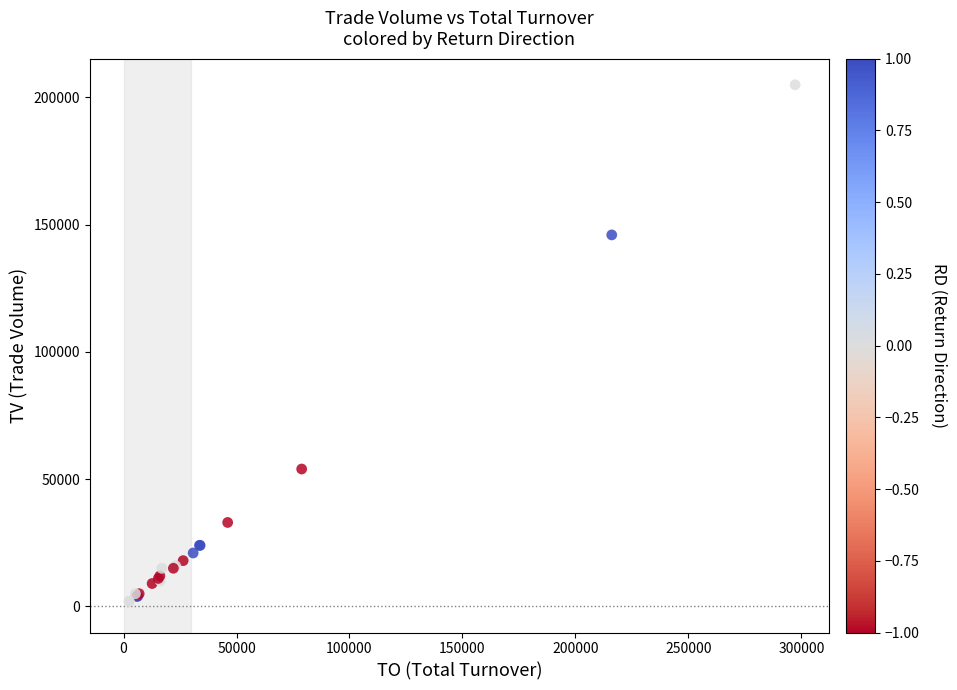

What Y value in the scatter plot is closest to 103500?

146000